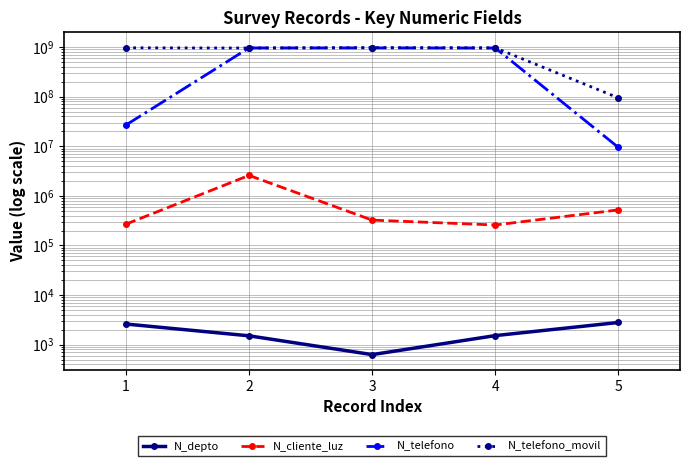

At how many categories does at least one series exceed 697835356?

4